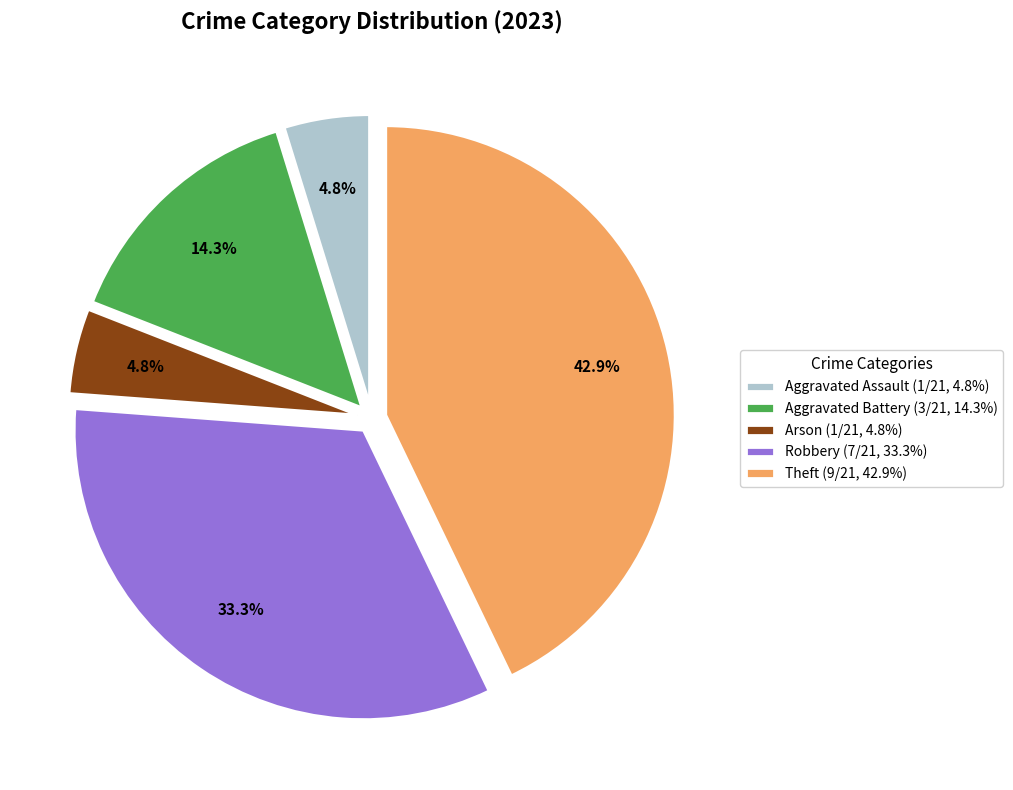

Does Aggravated Assault (1/21, 4.8%) represent more than half of the total?

No